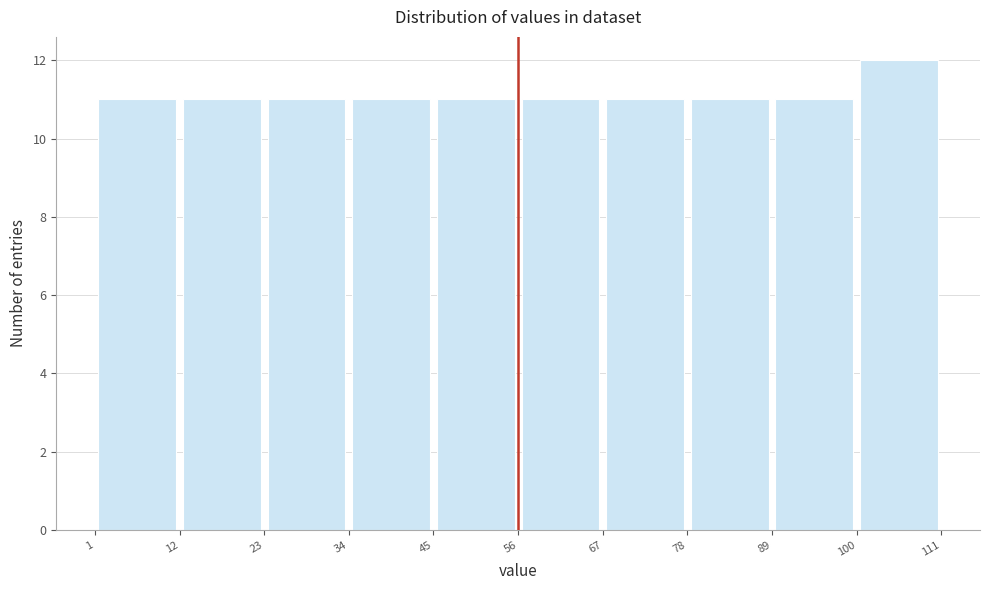

Over which range of the x-axis is the bar tallest?

100 to 111